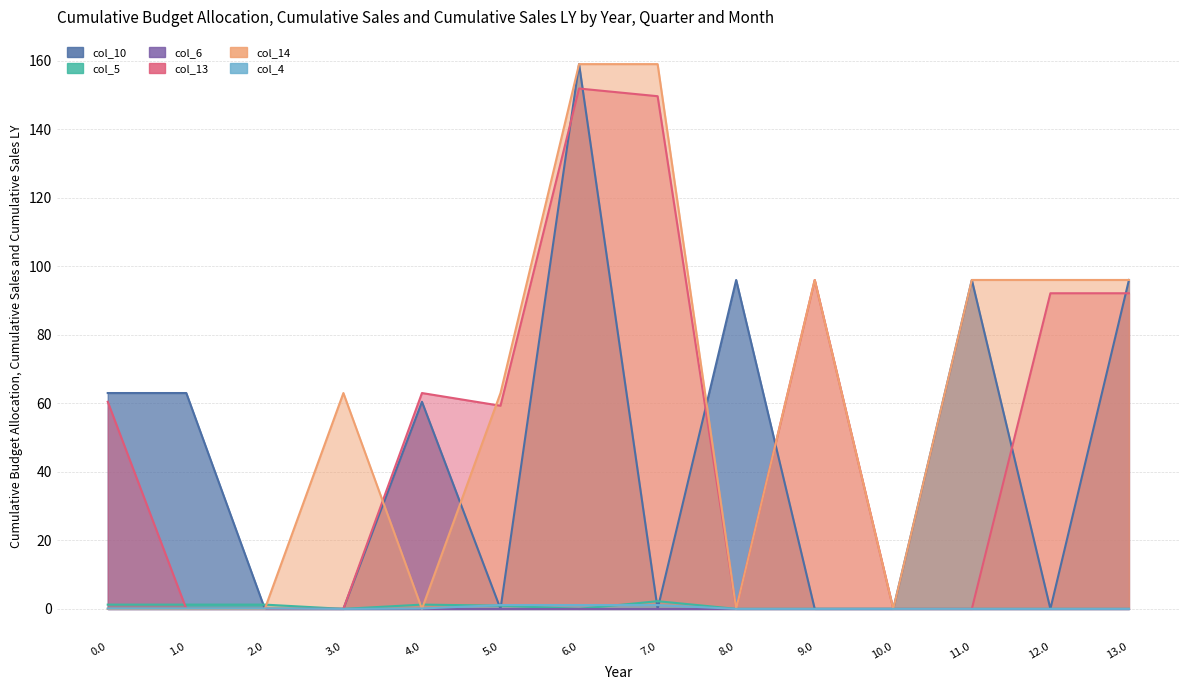

What position from the left is 2.0?

3